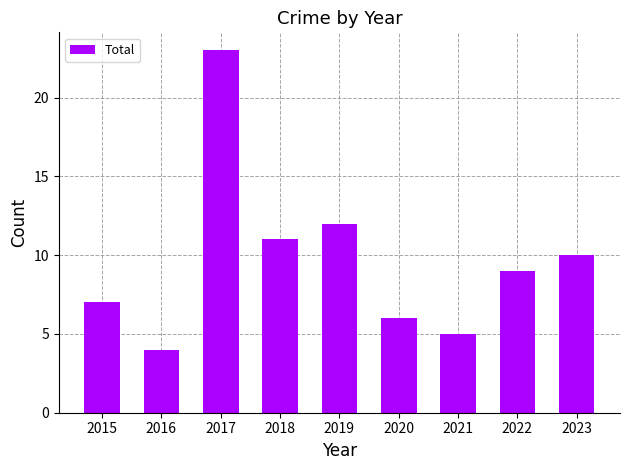

What is the value of the 4th bar from the left?

11